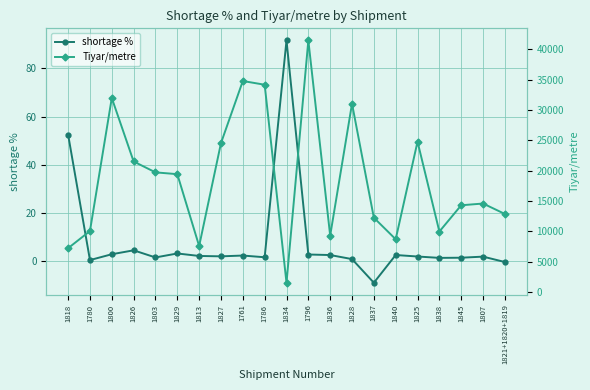

Is the value of Tiyar/metre at 1828 greater than the value of shortage % at 1761?

Yes